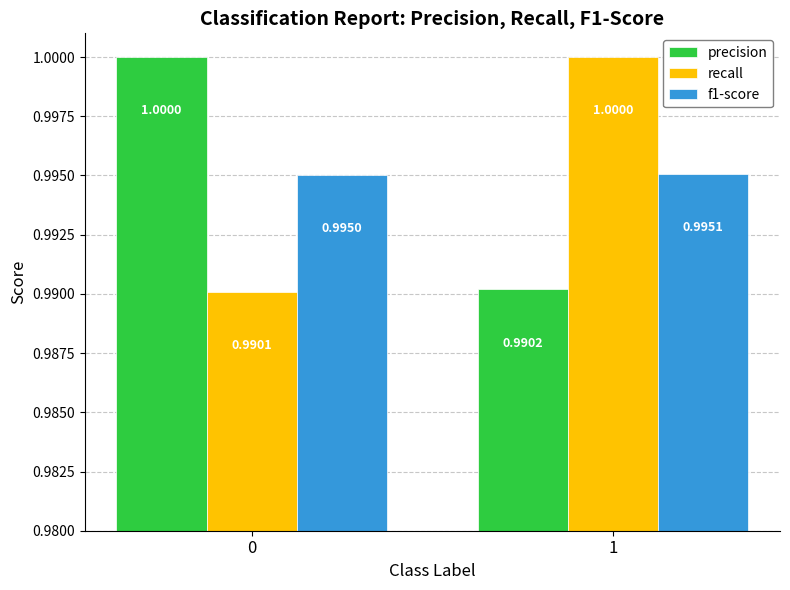

What is the value of the recall bar at the 2nd from the left?

1.0